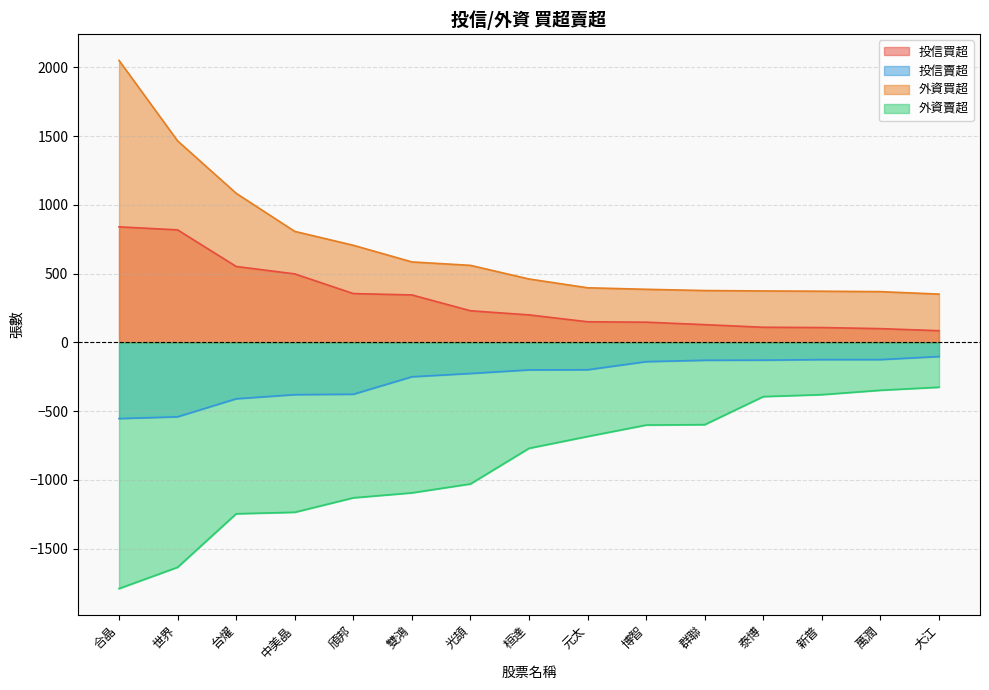

How many lines are shown in the chart?

4